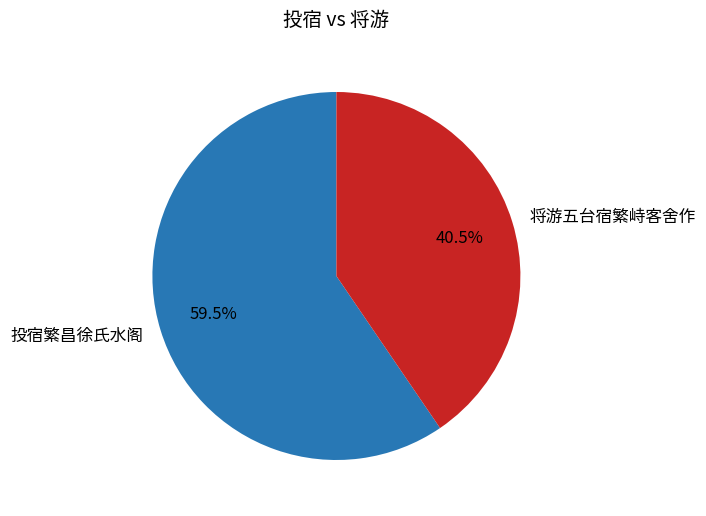

Combined, what portion of the pie is 投宿繁昌徐氏水阁 and 将游五台宿繁峙客舍作?

100.0%